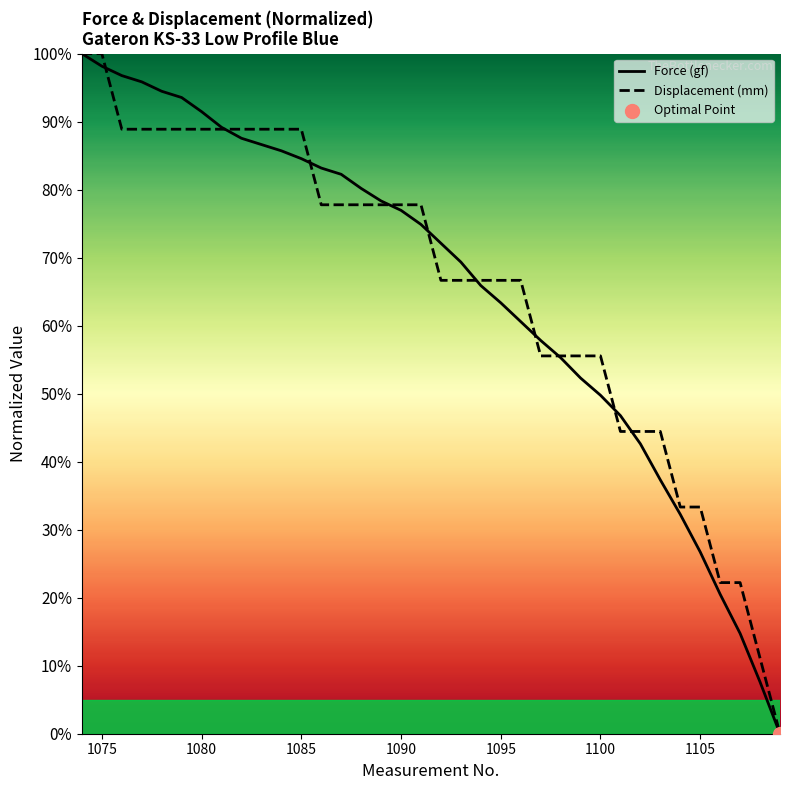

What are all the series names shown in the legend?

Force (gf), Displacement (mm)